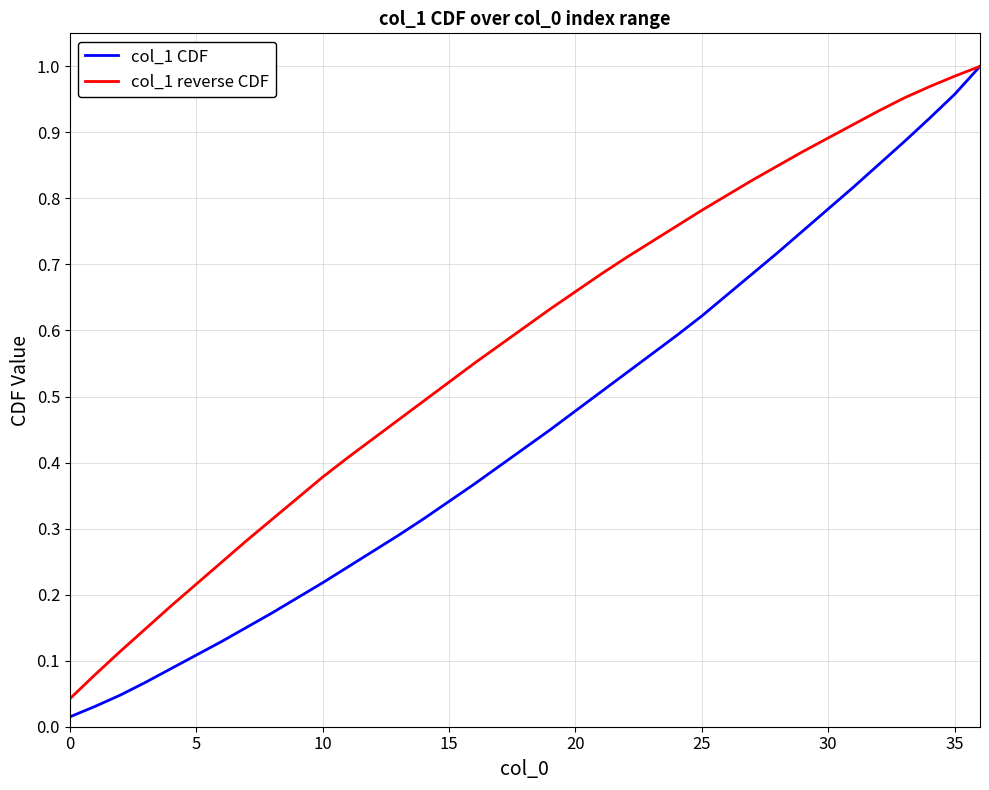

List the series in order of their overall mean, lowest first.

col_1 CDF, col_1 reverse CDF